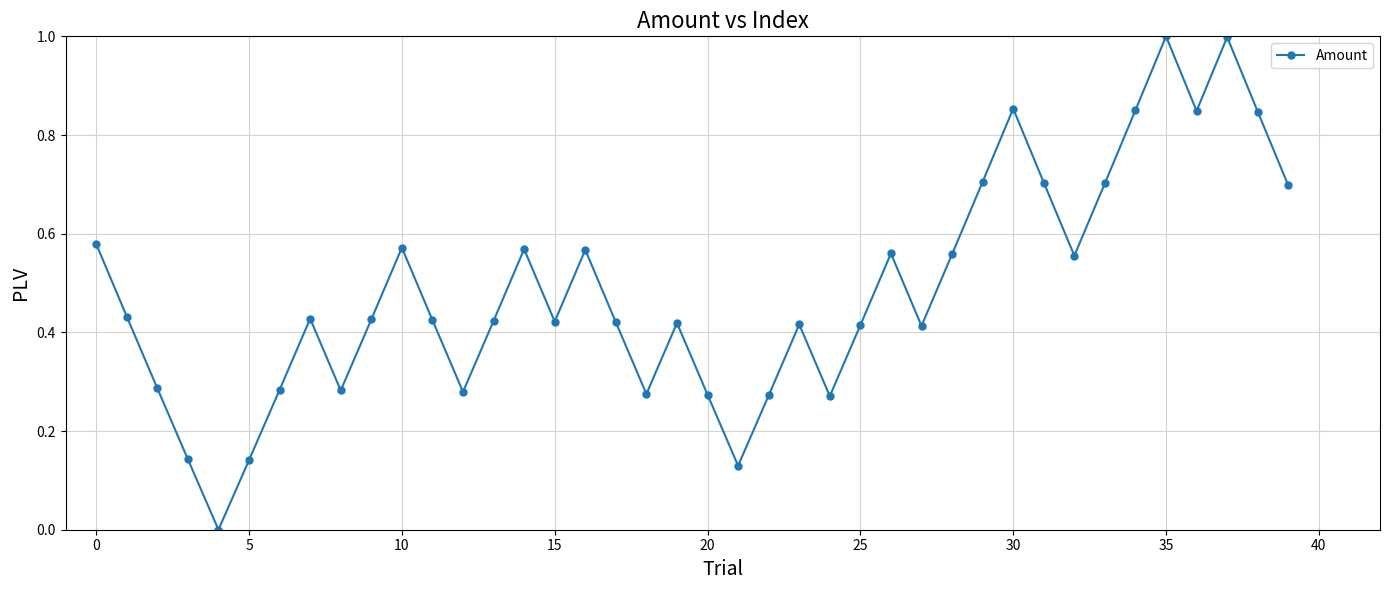

What is the greatest value displayed?

1.0